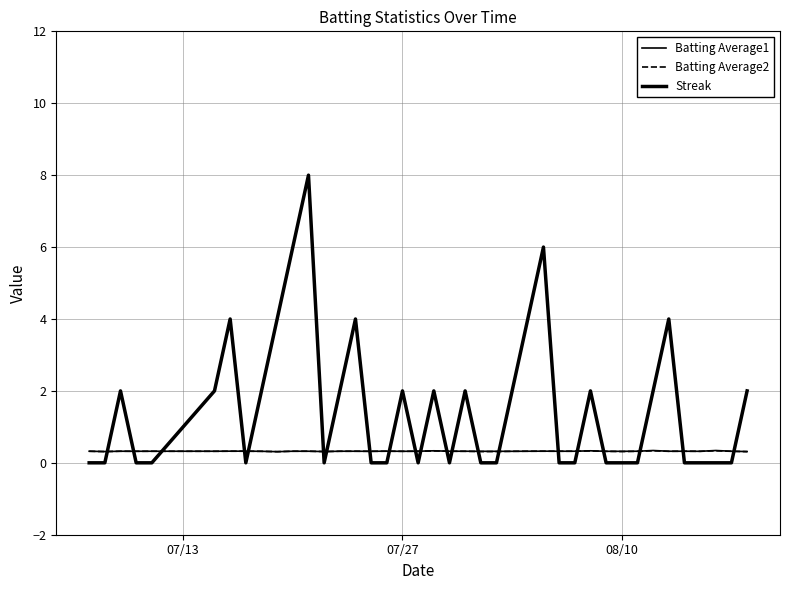

Which series ends up on top after the final intersection of Streak and Batting Average2?

Streak